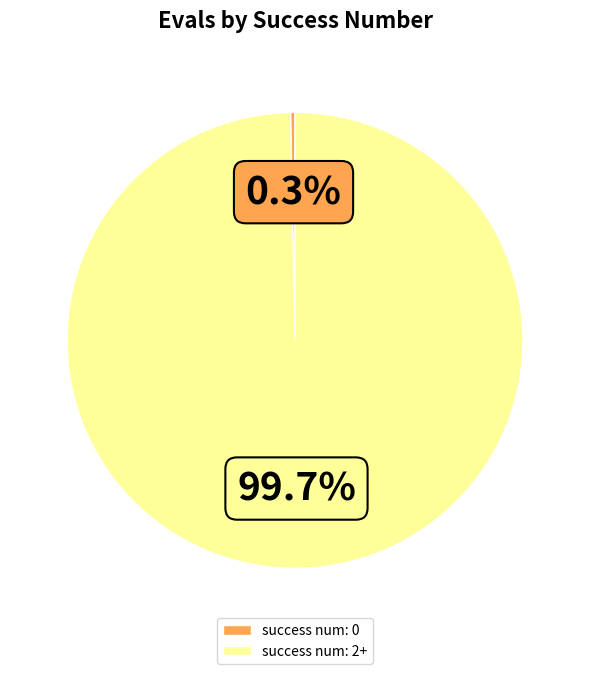

What percentage do success num: 0 and success num: 2+ together represent?

100.0%